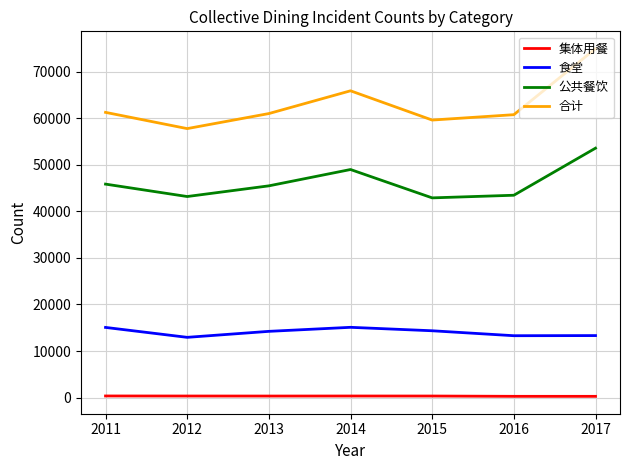

Which series has the largest range (max minus min)?

合计